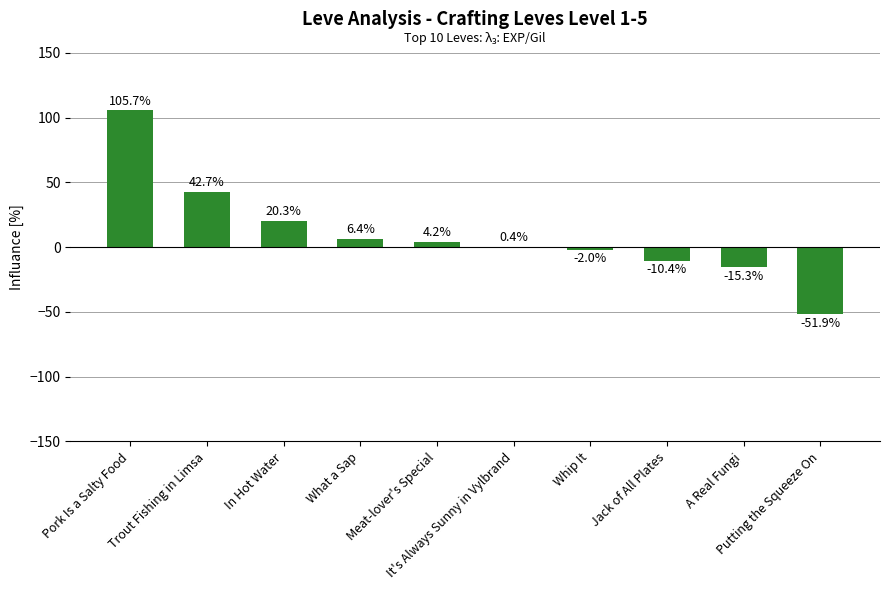

What is the greatest value displayed?

105.7